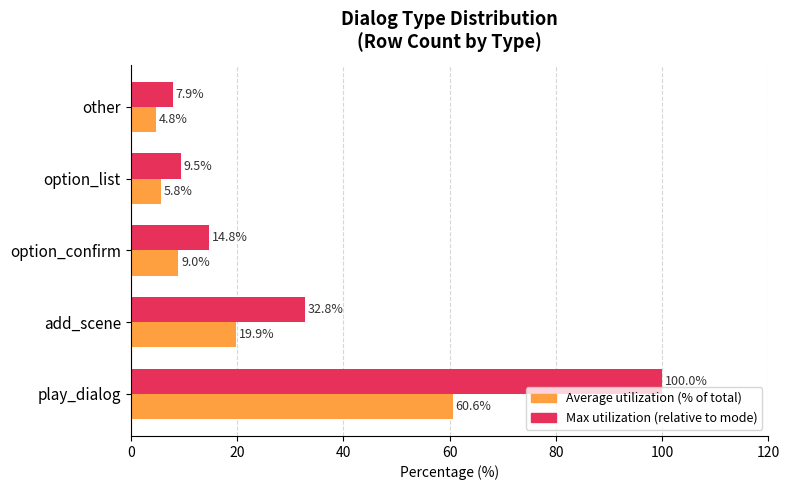

What is the smallest value displayed?

4.8